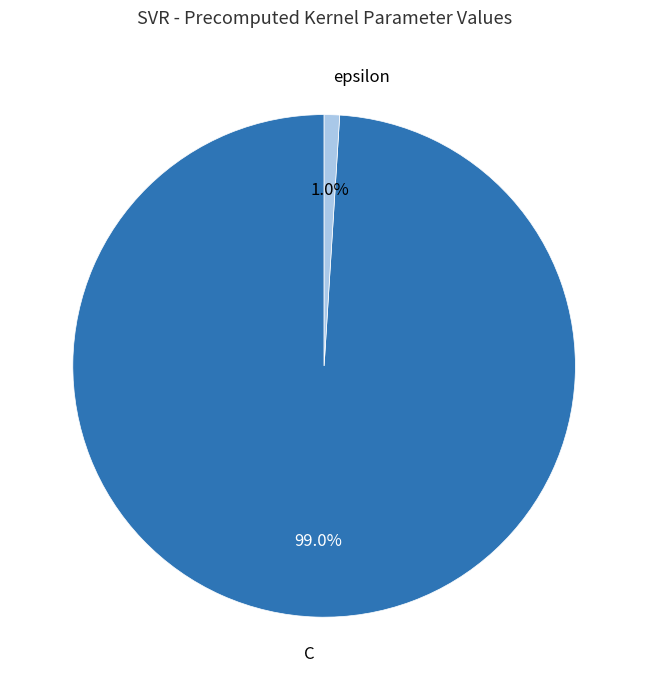

What is the largest slice in the pie chart?

C